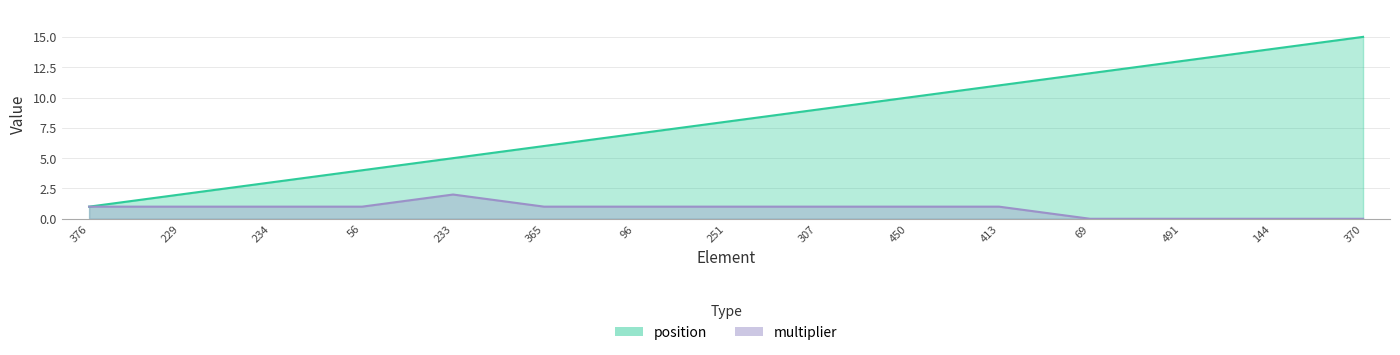

What is the average value of the position series?

8